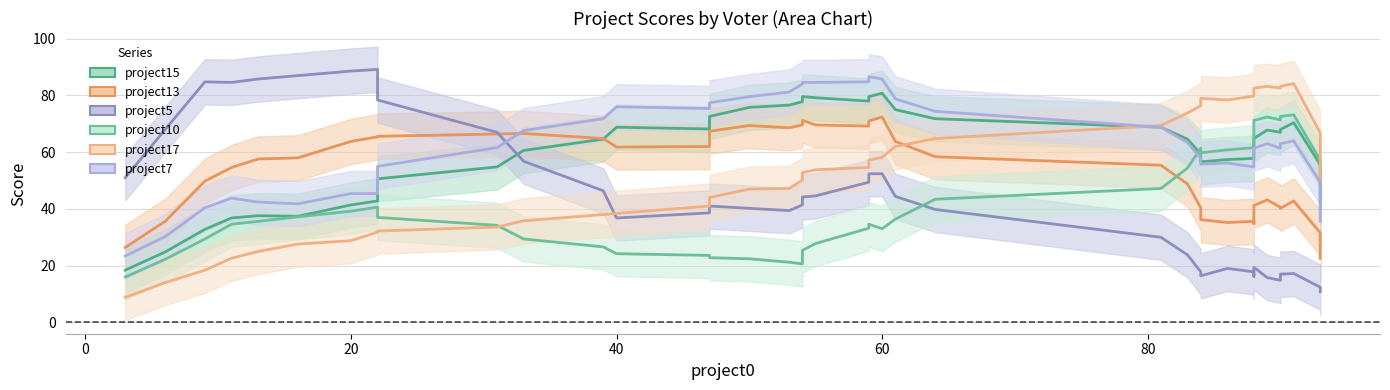

Does the chart have visible grid lines?

Yes